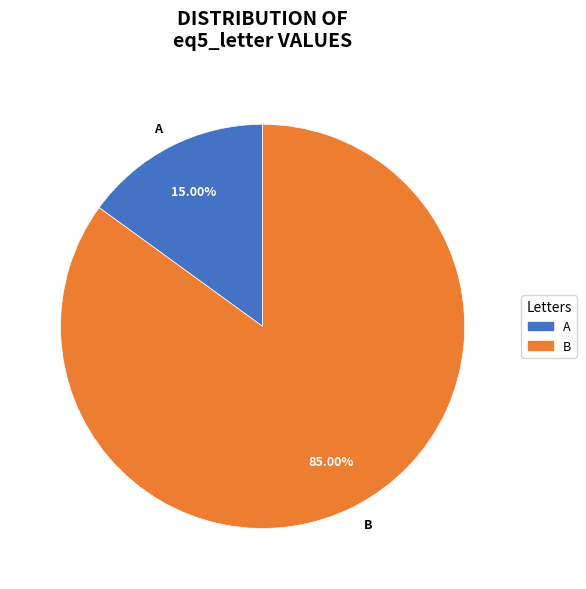

What is the ratio of the value at B to the value at A?

5.7